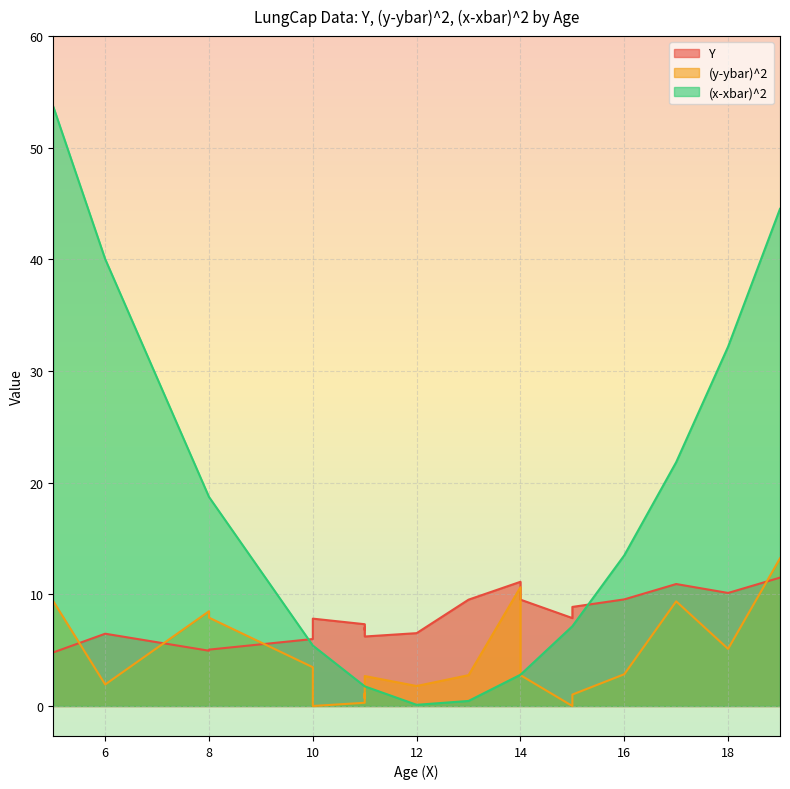

The Y series shows 1.8 at 11. True or false?

False